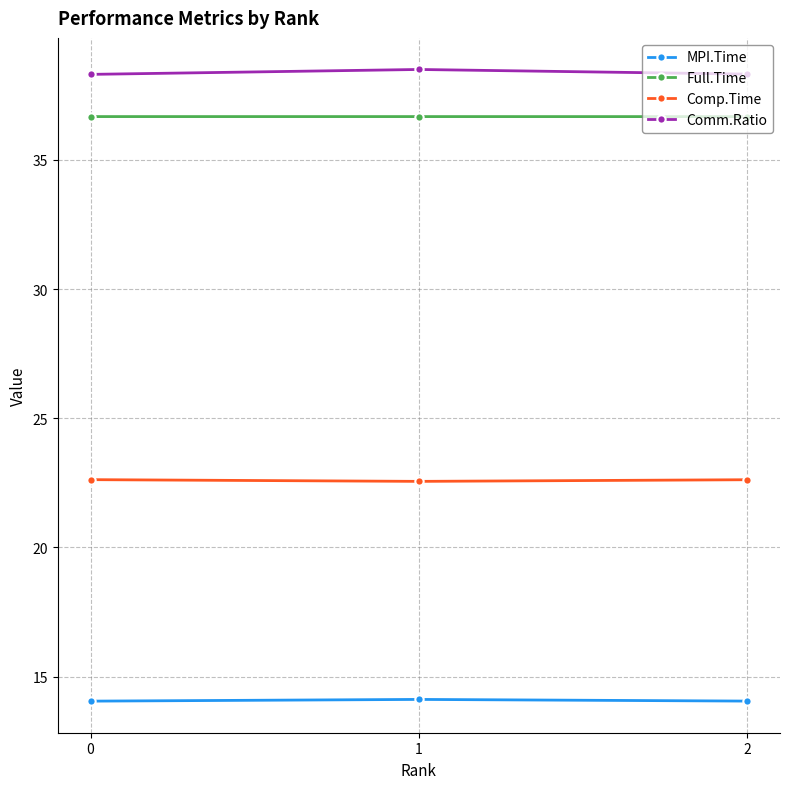

Which series has the largest total across all categories?

Comm.Ratio